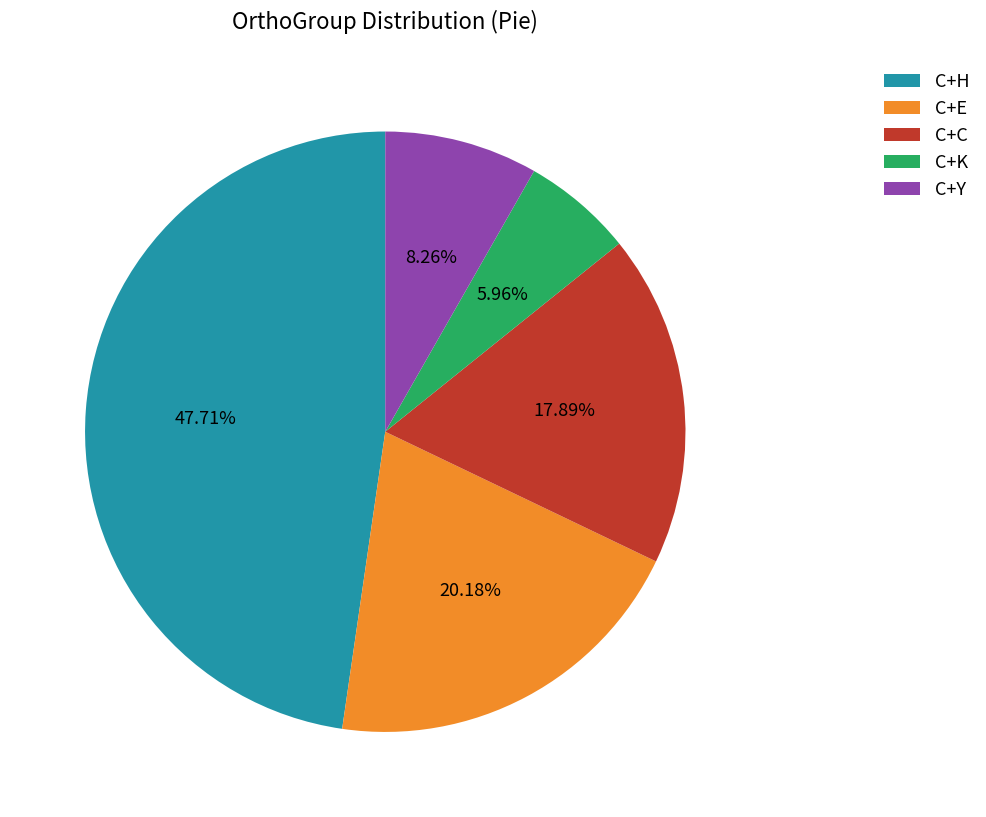

Do C+H and C+Y together represent more than half of the pie?

Yes